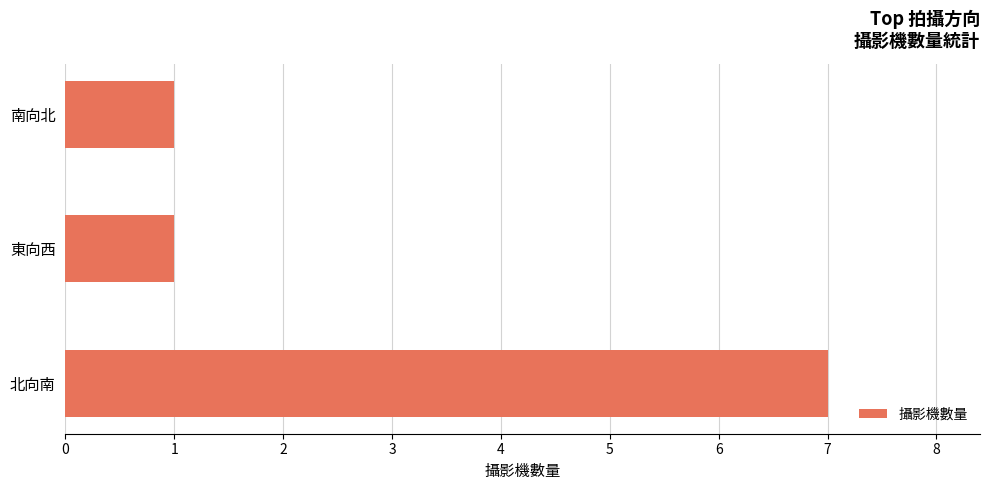

What is the greatest value displayed?

7